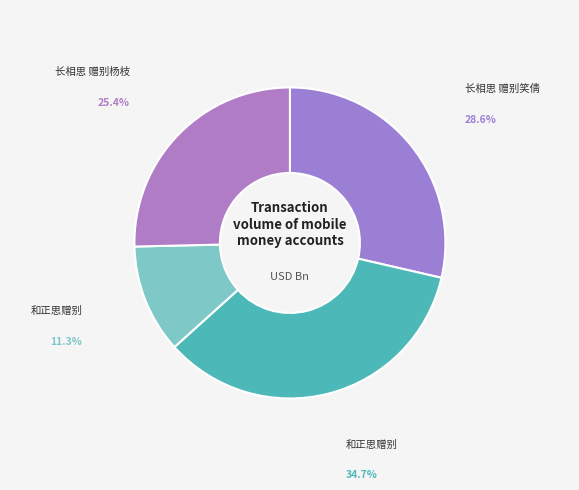

Count the number of slices in the pie.

4